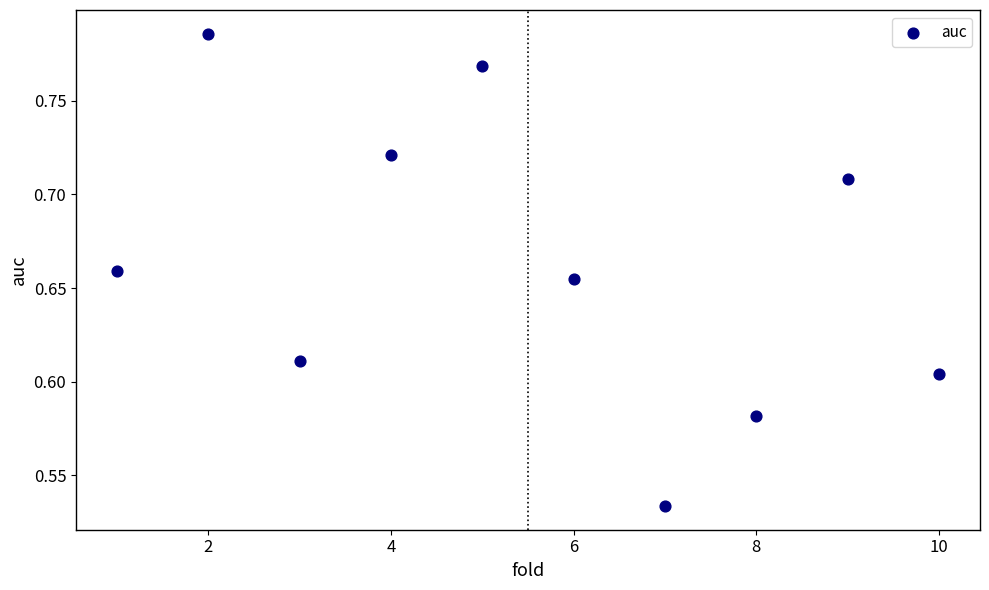

What is the range of X values (max minus min)?

9.0